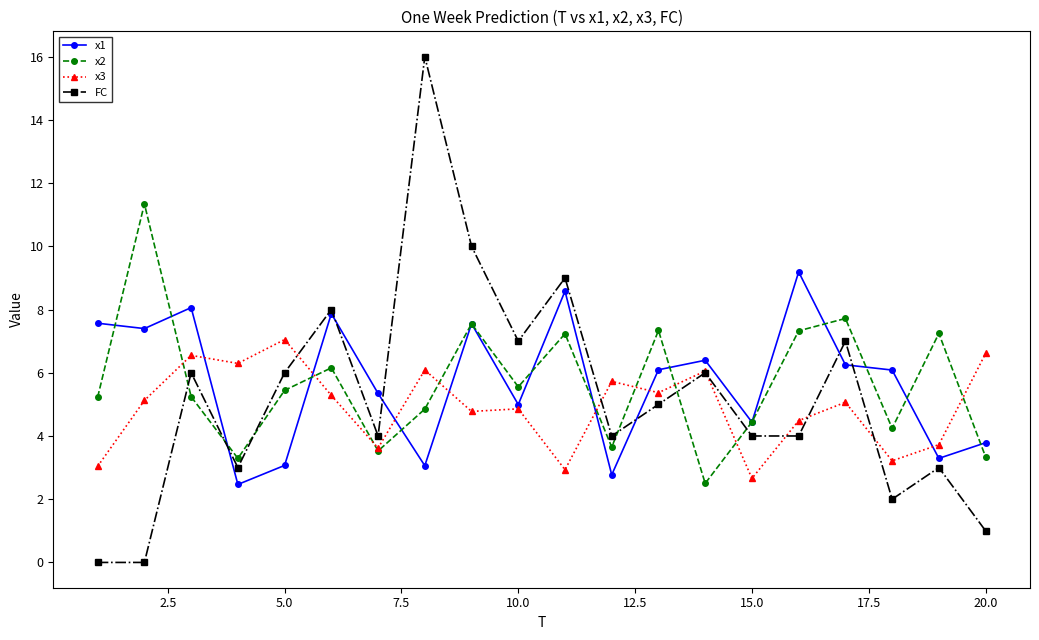

What is the value of the x1 point at the 10th from the left?

5.0